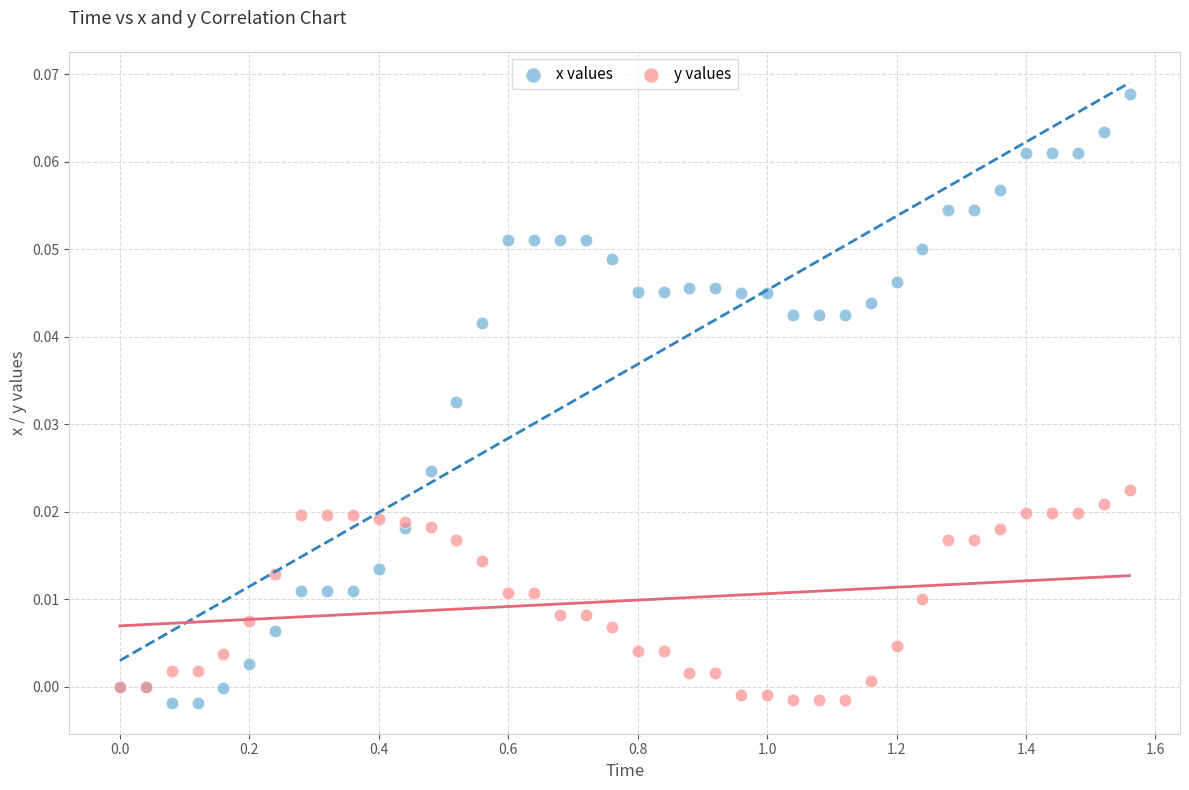

What are all the series names shown in the legend?

x values, y values